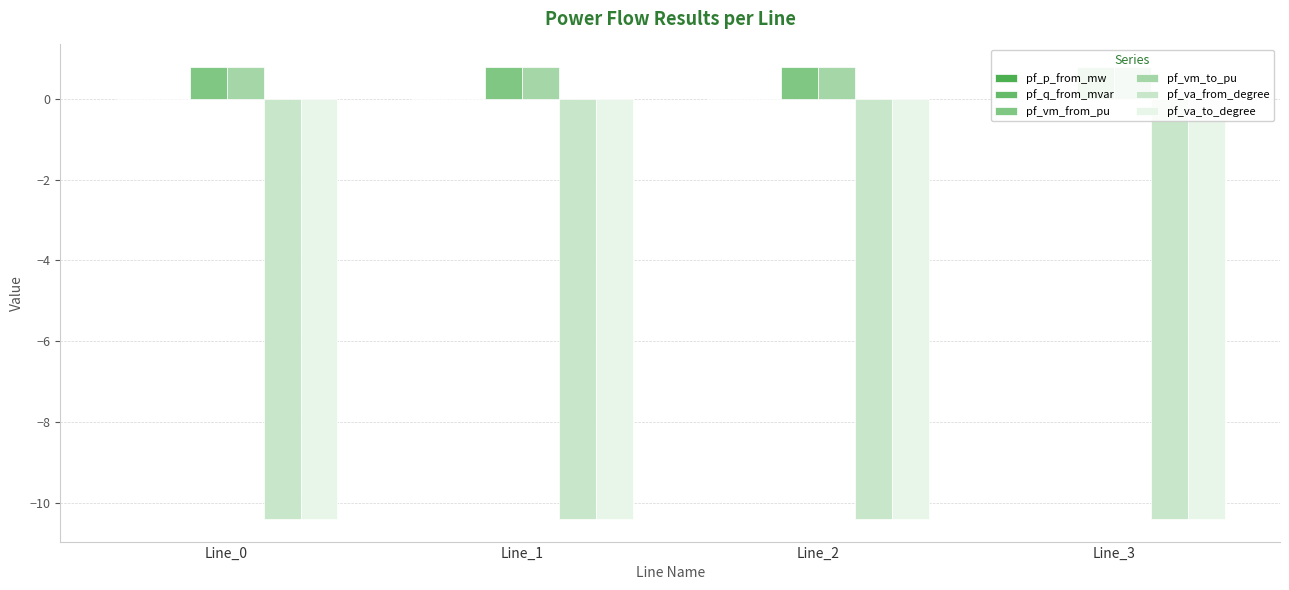

Is it true that pf_vm_from_pu equals 0.8 at Line_3?

True